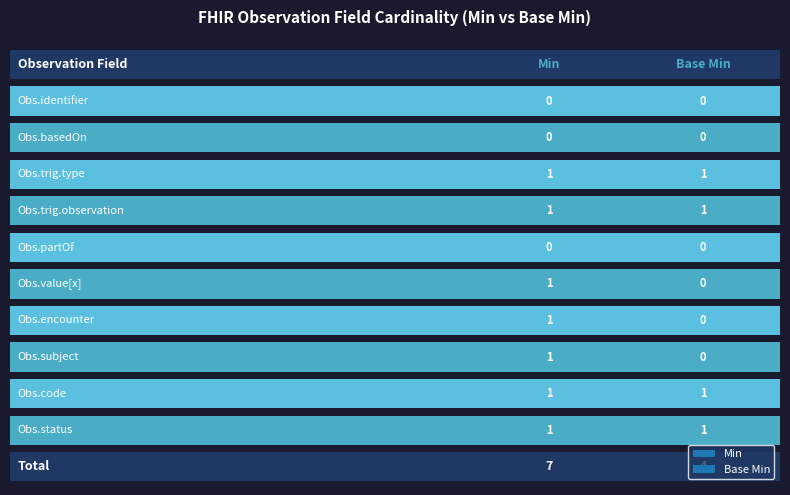

The value of Base Min at Observation.encounter is 0. True or false?

True